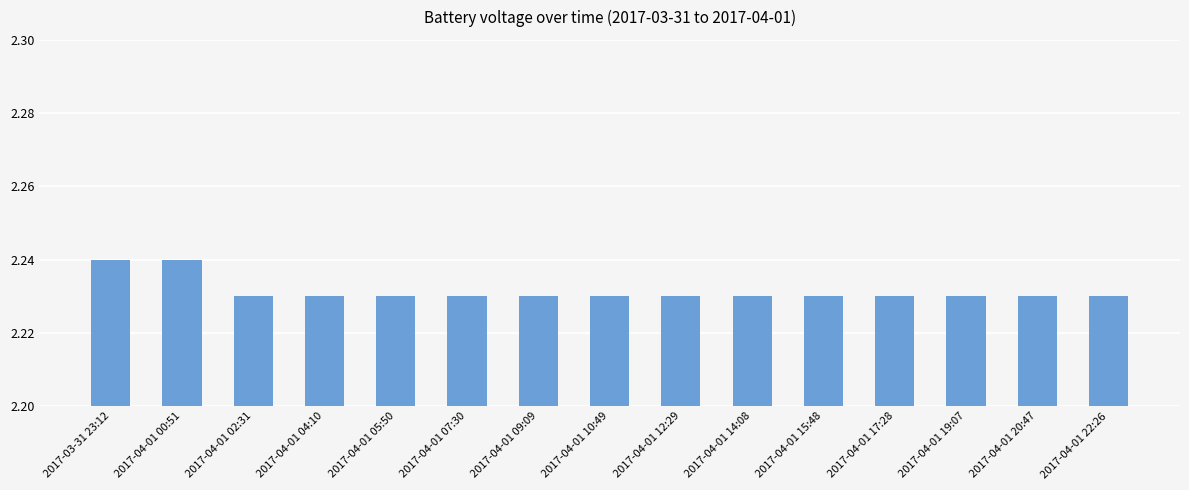

How many values are between 2 and 3?

15